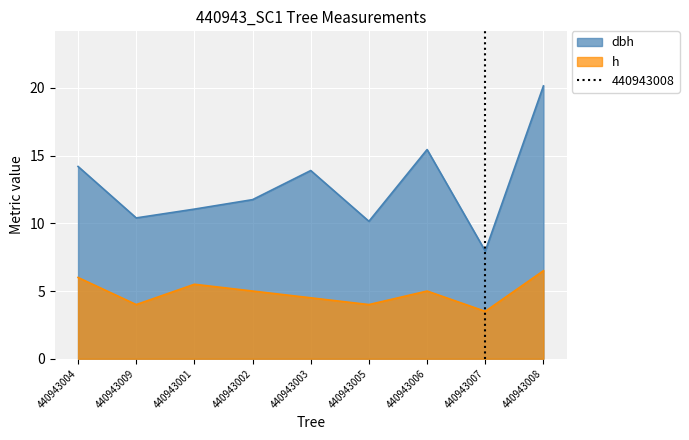

How many distinct data groups are displayed?

2